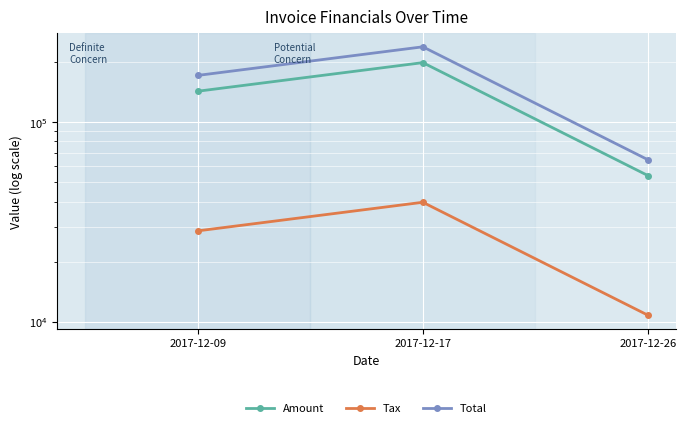

The Tax series shows 39674.4 at 2017-12-17. True or false?

True